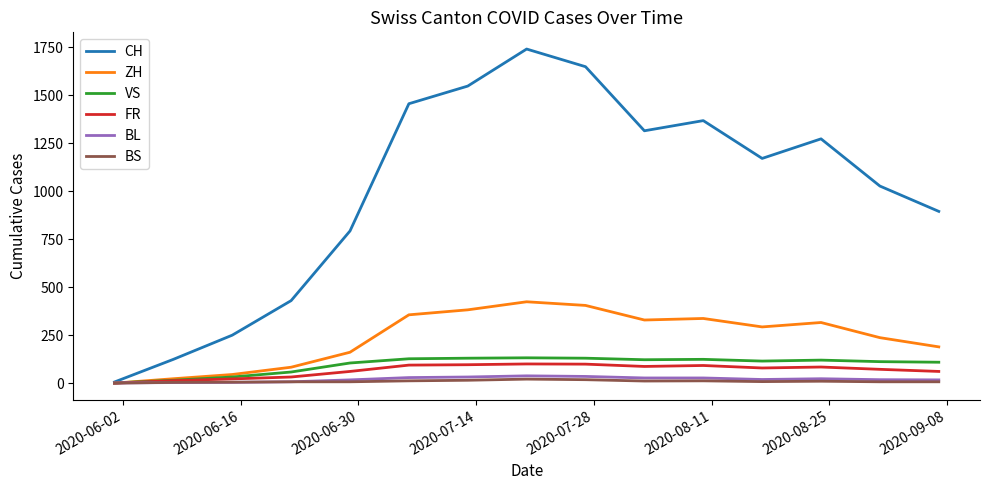

What is the greatest value displayed?

1741